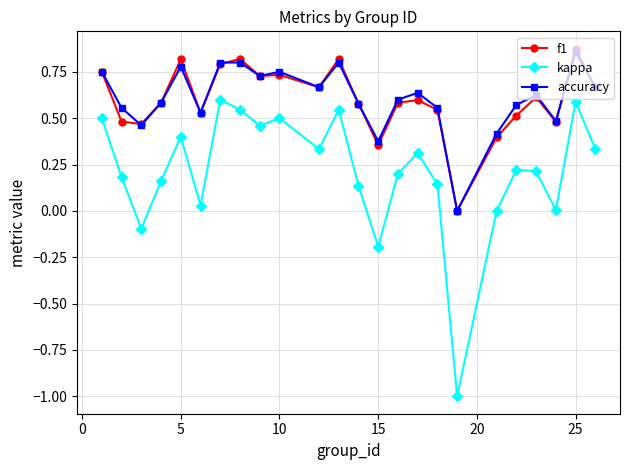

Is this an area chart (filled region under the line)?

No